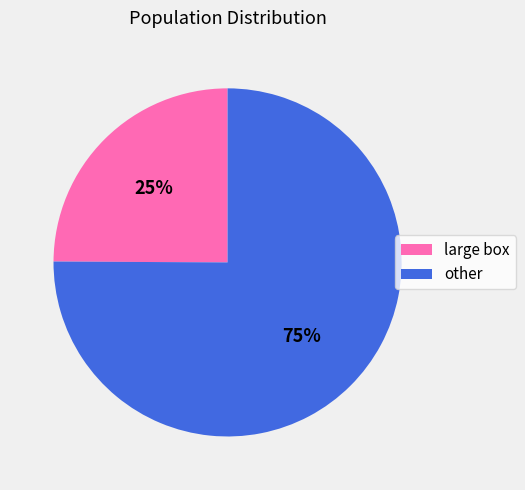

Count the number of slices in the pie.

2